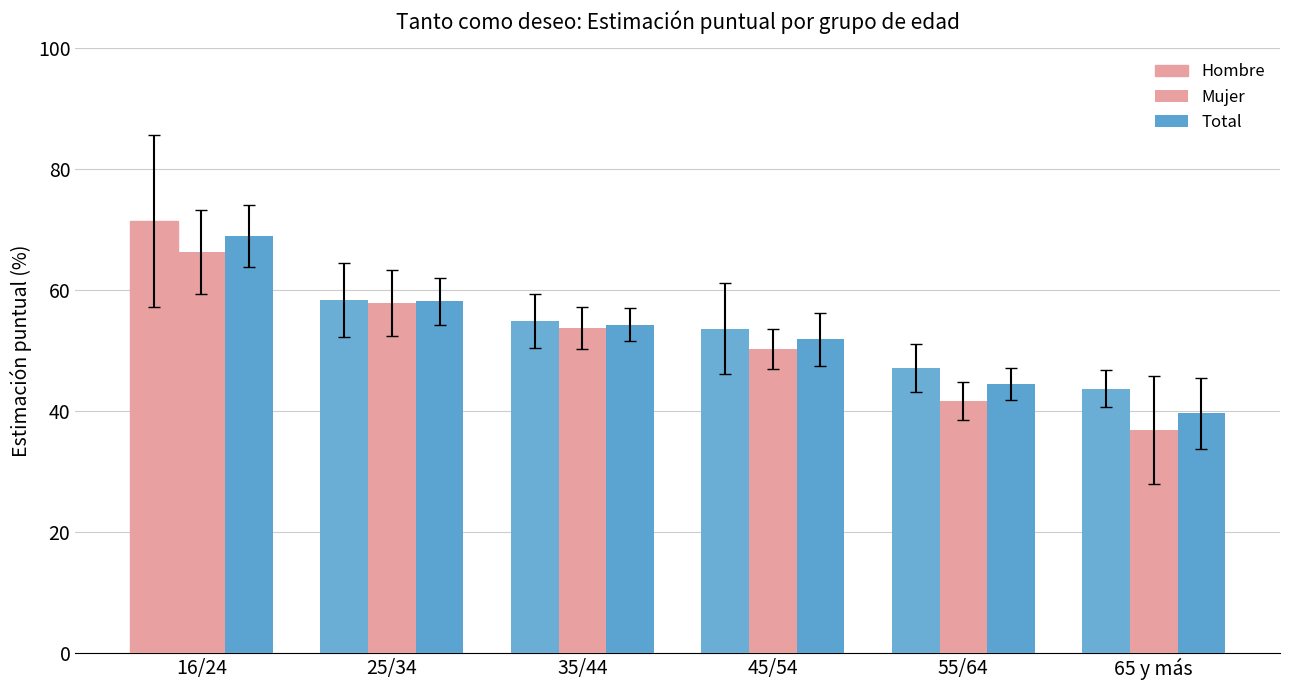

What is the value of the Total bar at the 3rd from the left?

54.3